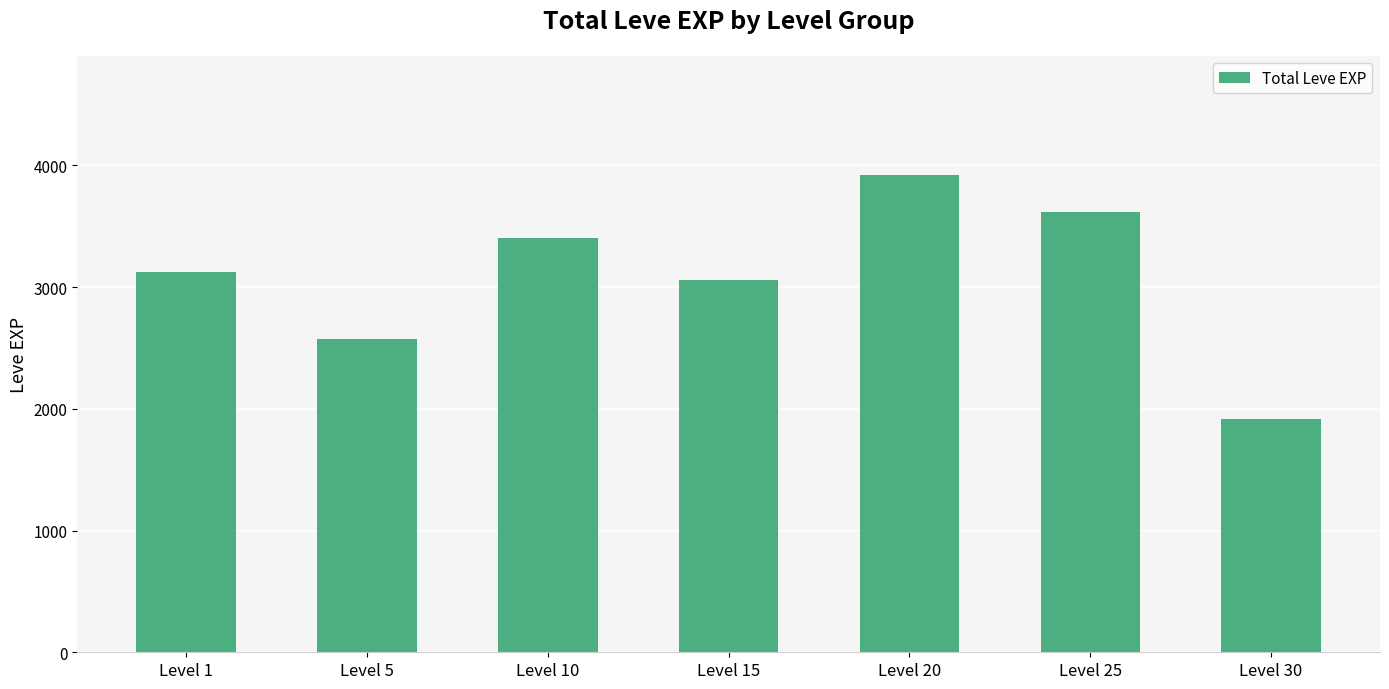

Reading right to left, transcribe all the data shown in this chart.

1920	3620	3920	3060	3400	2570	3120